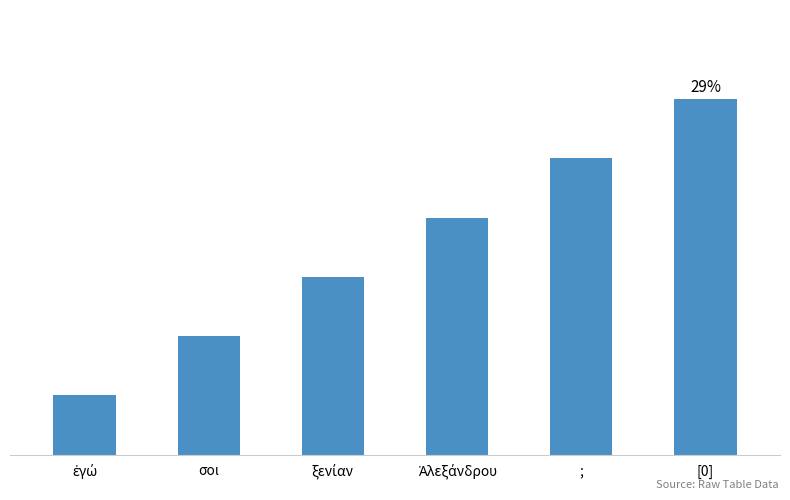

How many data points are less than 4?

3